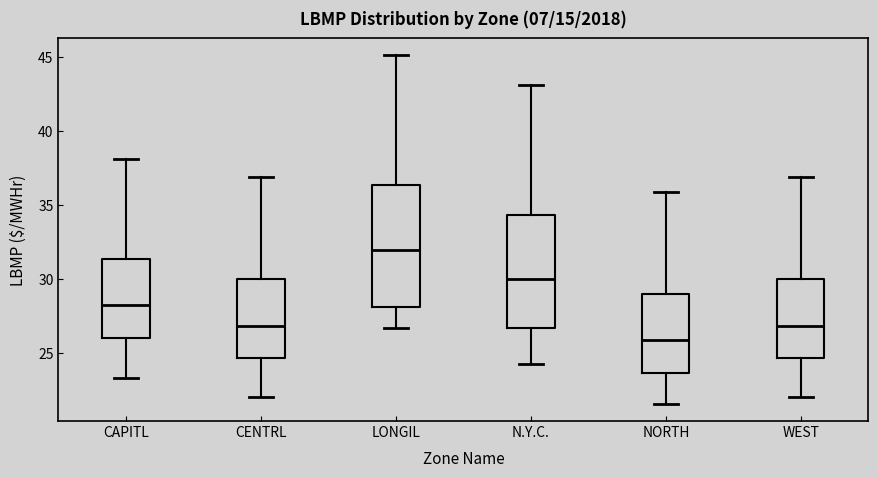

Reading left to right, transcribe this box plot: for each box, give where its median line is, the range the box spans, and where its two whiskers end, as read against the y-axis. The values are not printed on the chart, so give them approximately, as read against the axis.

CAPITL: median 28.0, box 26.0 to 31.5, whiskers 23.5 to 38.0
CENTRL: median 27.0, box 24.5 to 30.0, whiskers 22.0 to 37.0
LONGIL: median 32.0, box 28.0 to 36.5, whiskers 26.5 to 45.0
N.Y.C.: median 30.0, box 26.5 to 34.5, whiskers 24.5 to 43.0
NORTH: median 26.0, box 23.5 to 29.0, whiskers 21.5 to 36.0
WEST: median 27.0, box 24.5 to 30.0, whiskers 22.0 to 37.0